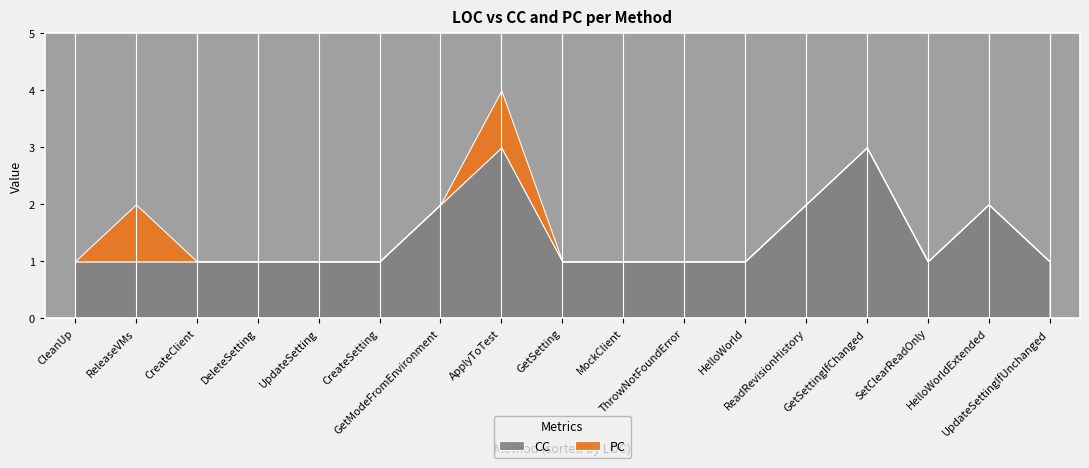

Where is PC nearest to the value 0?

HelloWorld